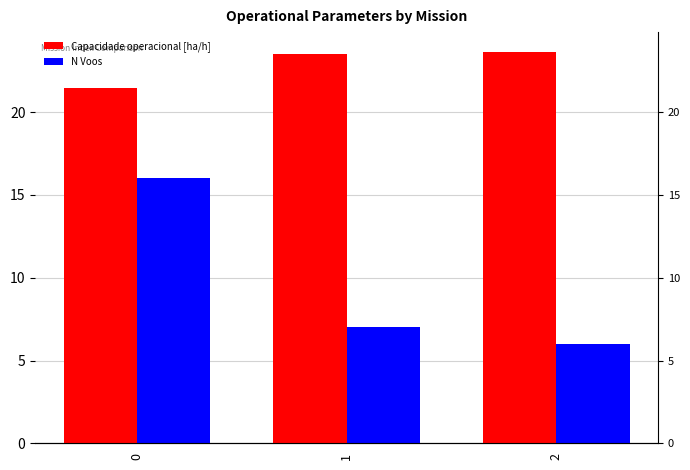

The value of Capacidade operacional [ha/h] at 0 is 38.5. True or false?

False